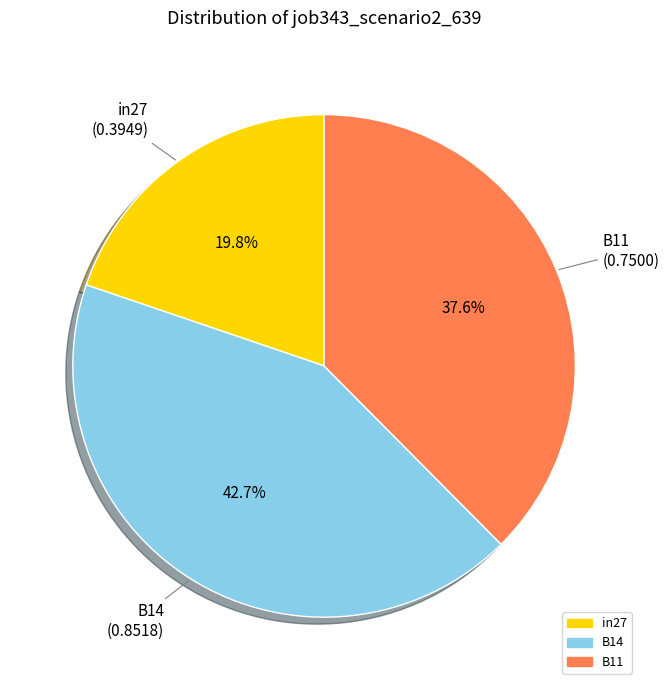

What percentage do B11 and in27 together represent?

57.3%